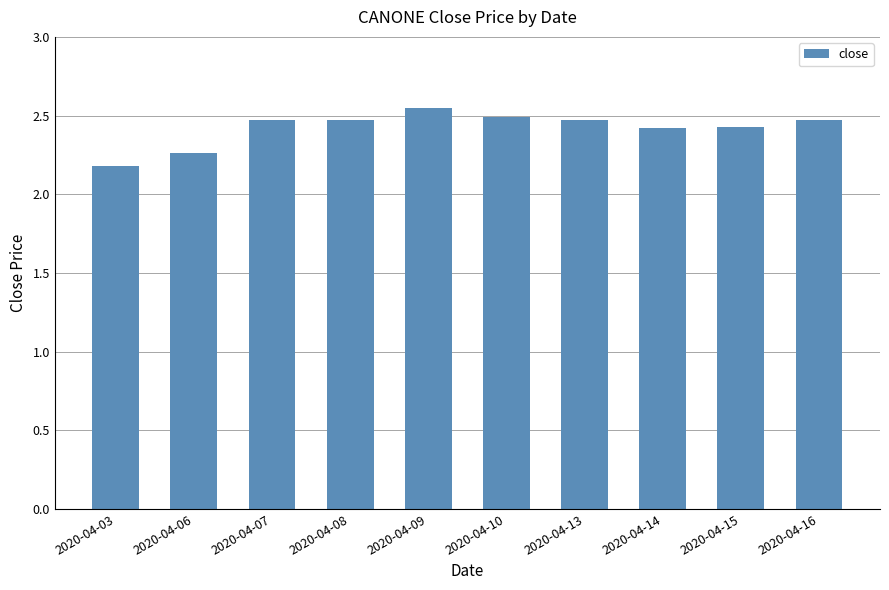

How many values are between 2 and 3?

10